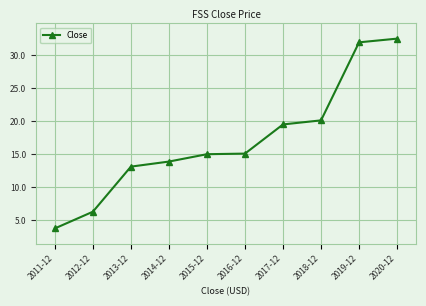

The chart shows a value of 6.8 at 2017-12. True or false?

False